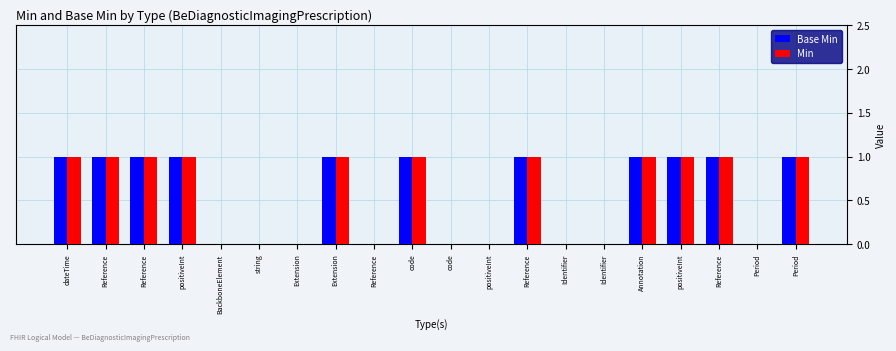

What are all the series names shown in the legend?

Base Min, Min